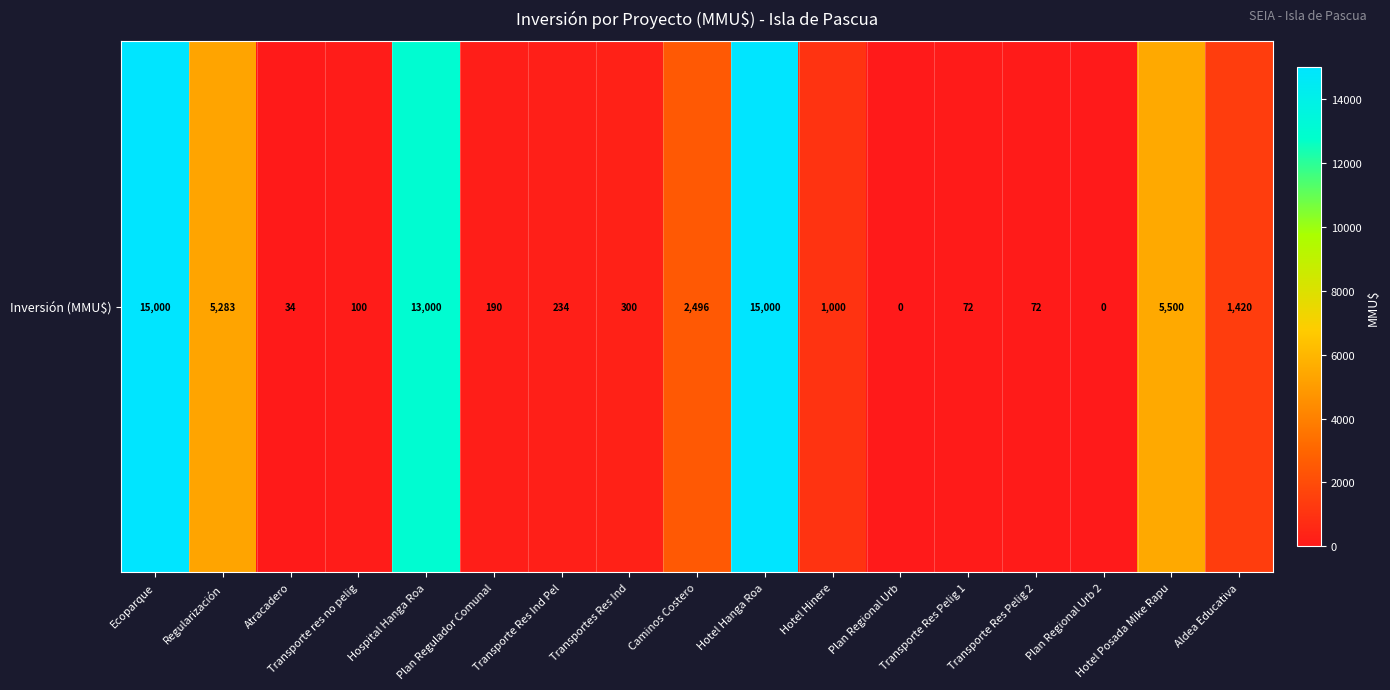

What is the difference between the maximum and minimum values?

15000